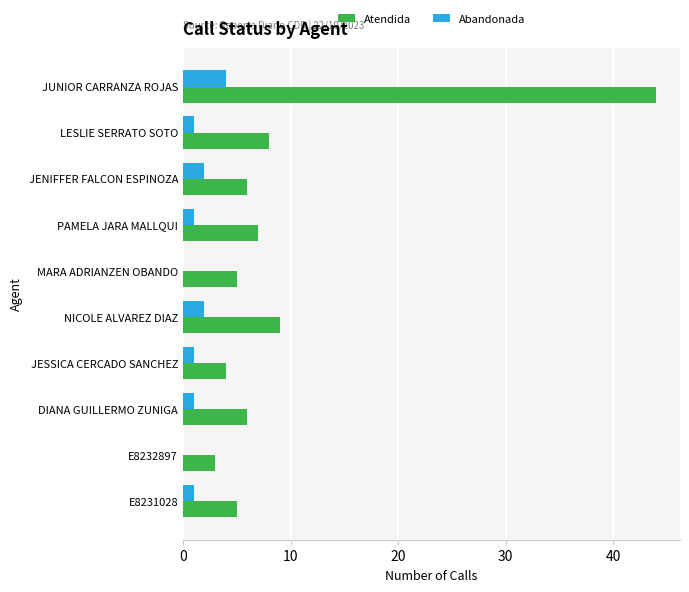

Between LESLIE SERRATO SOTO and E8232897, which series saw the biggest shift?

Atendida